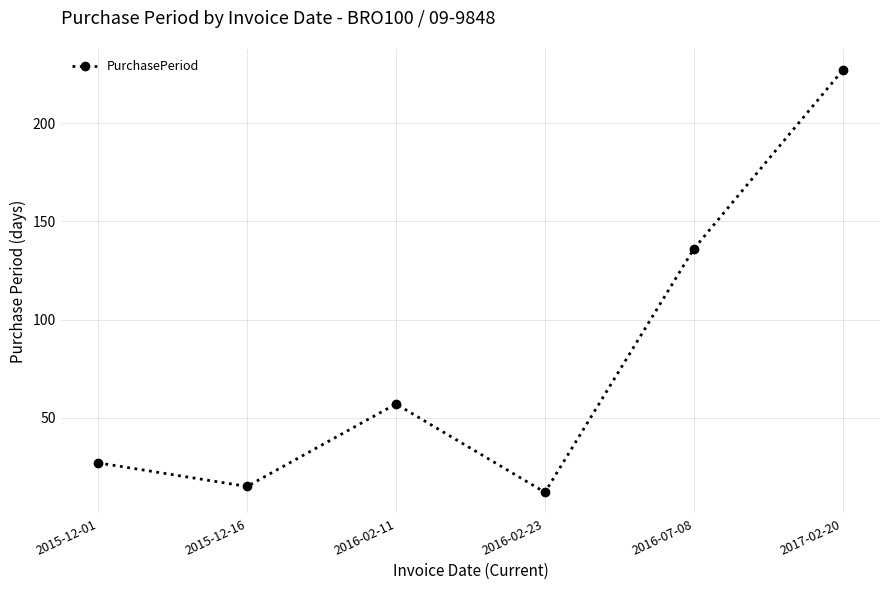

What is the label of the 5th point from the left?

2016-07-08